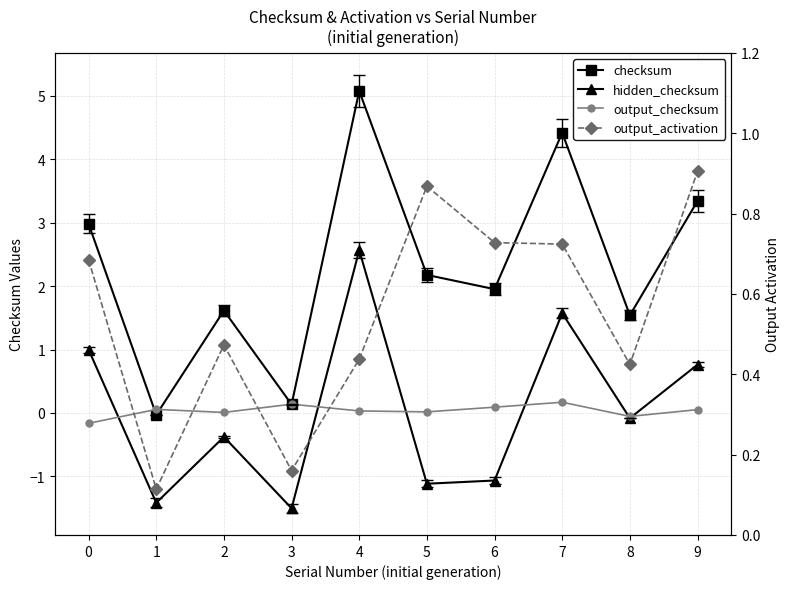

The checksum series shows 1.6 at 2. True or false?

True